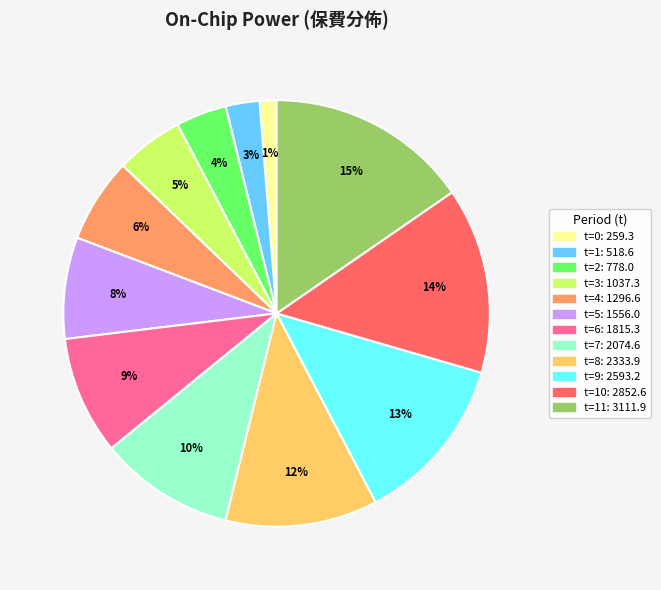

To the nearest percent, what is the difference between the largest and smallest slice percentages?

14%